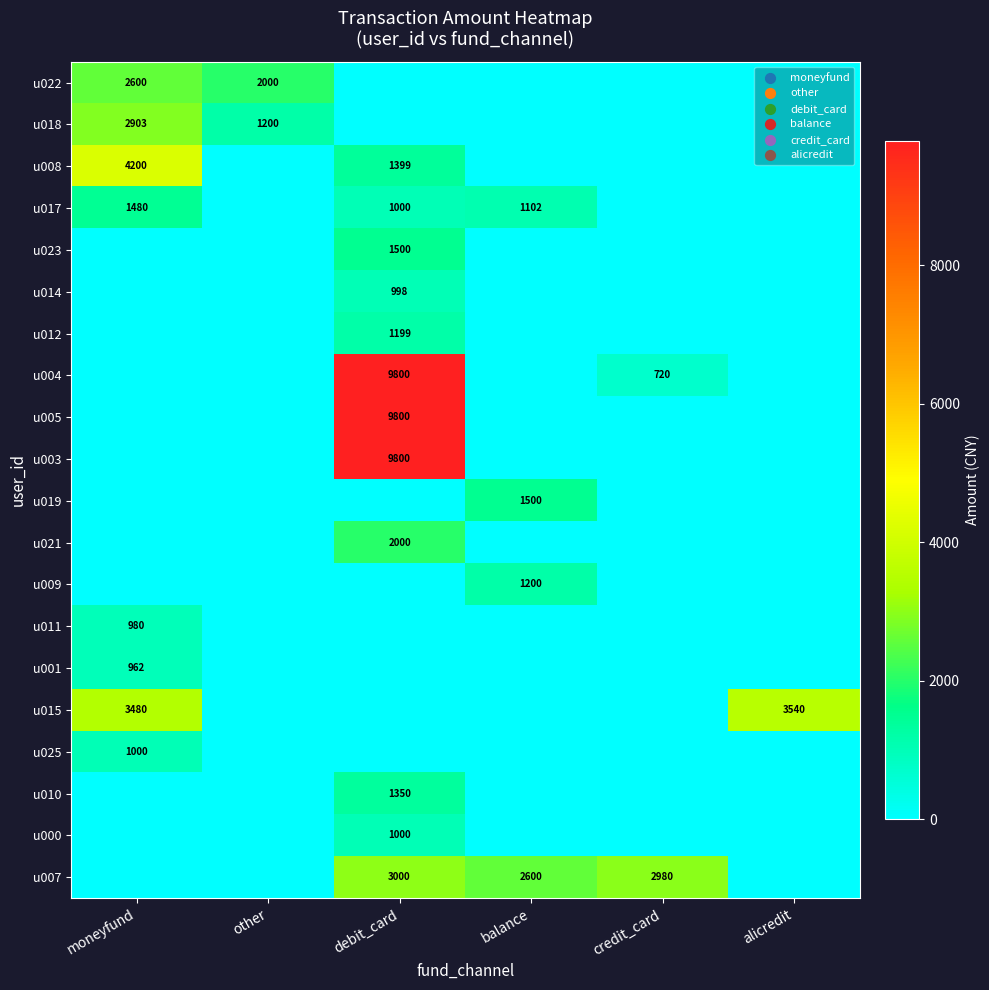

What is the greatest value displayed?

9800